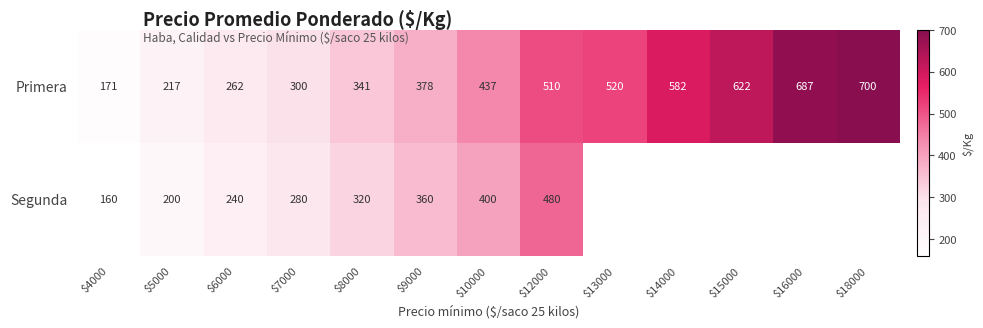

Is it true that Primera equals 100 at $5000?

False